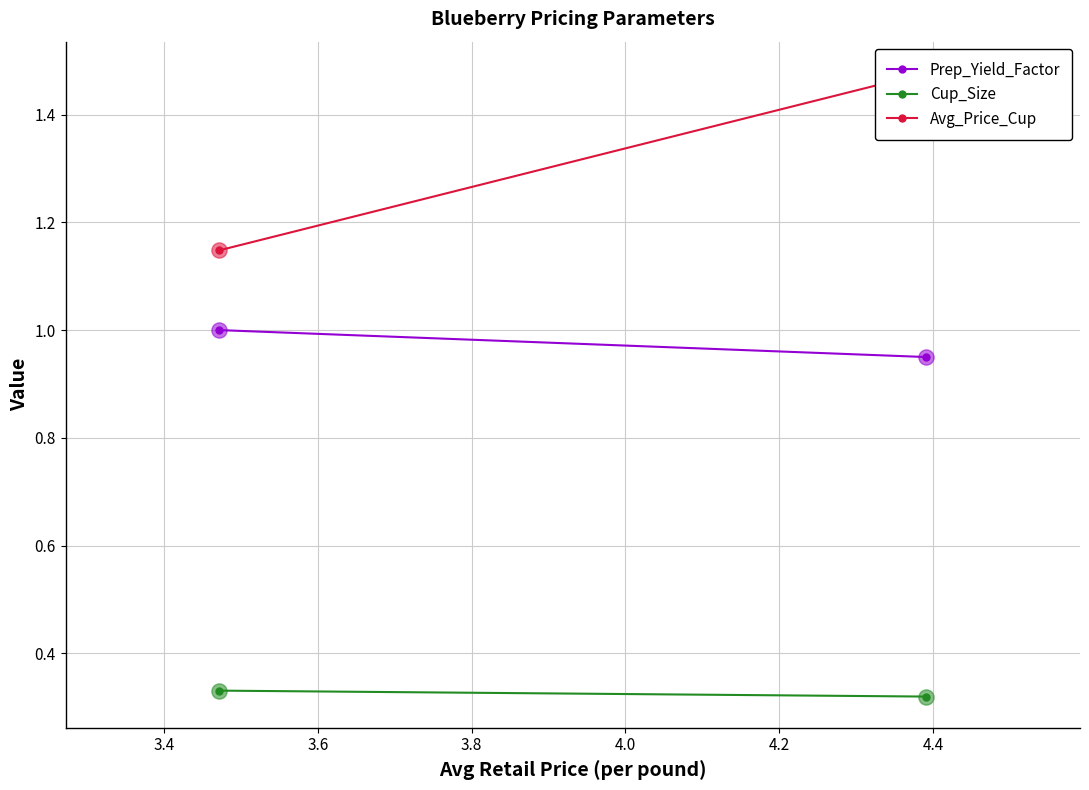

What is the total value across all series at 3.4?

2.5